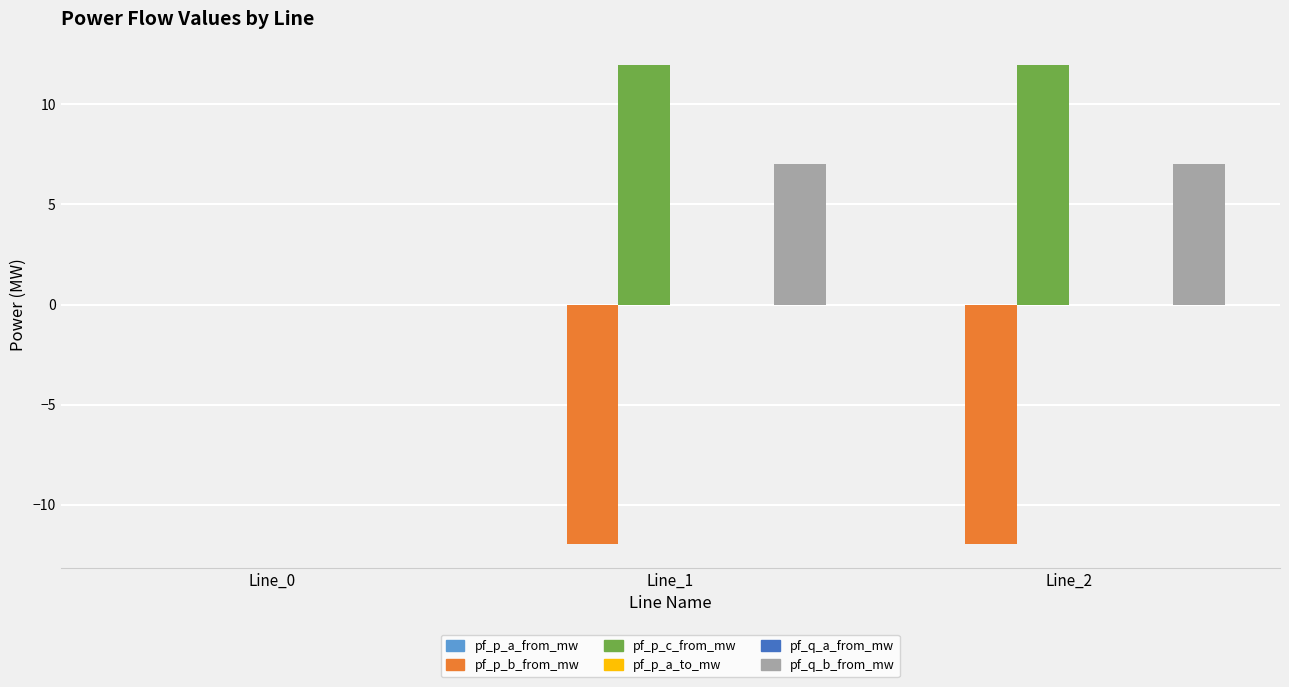

What is the sum of all pf_p_c_from_mw values?

23.9